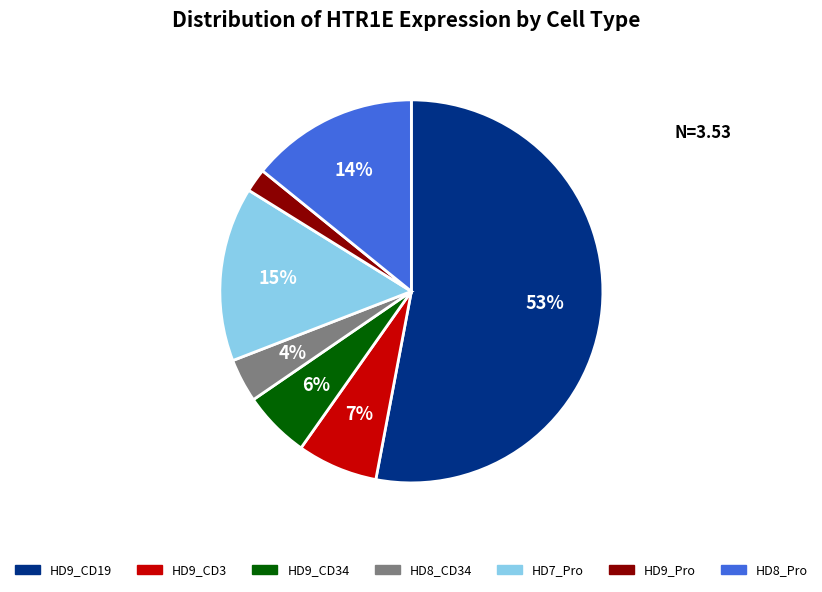

Does any single category account for the majority?

Yes